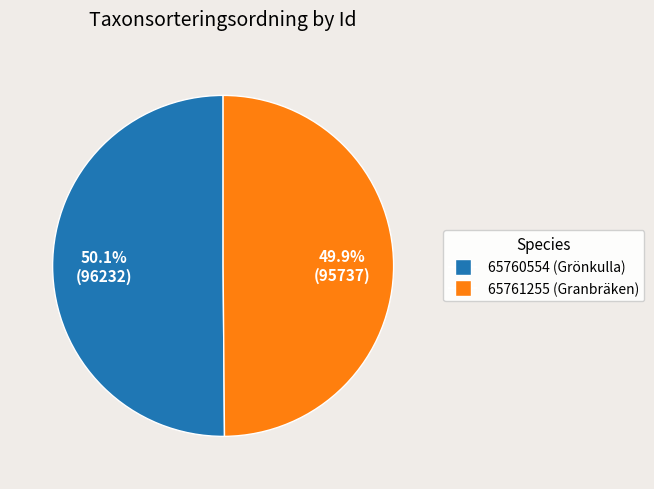

Count the number of slices in the pie.

2